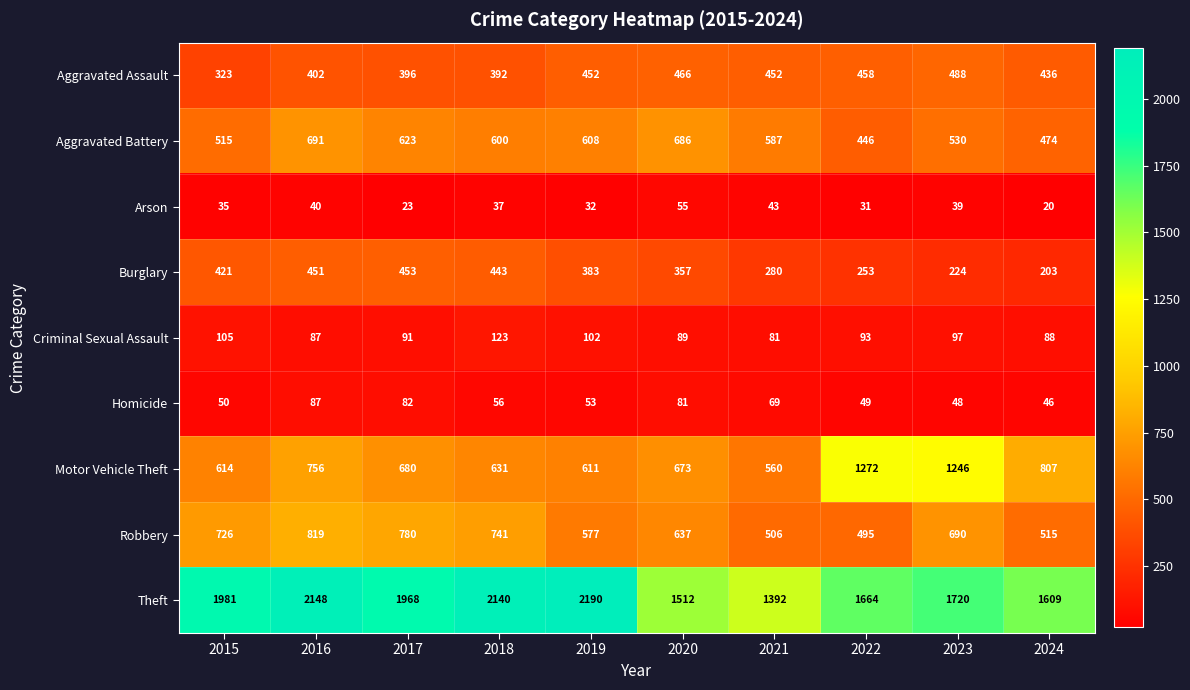

What is the difference between the Robbery values at 2016 and 2017?

39